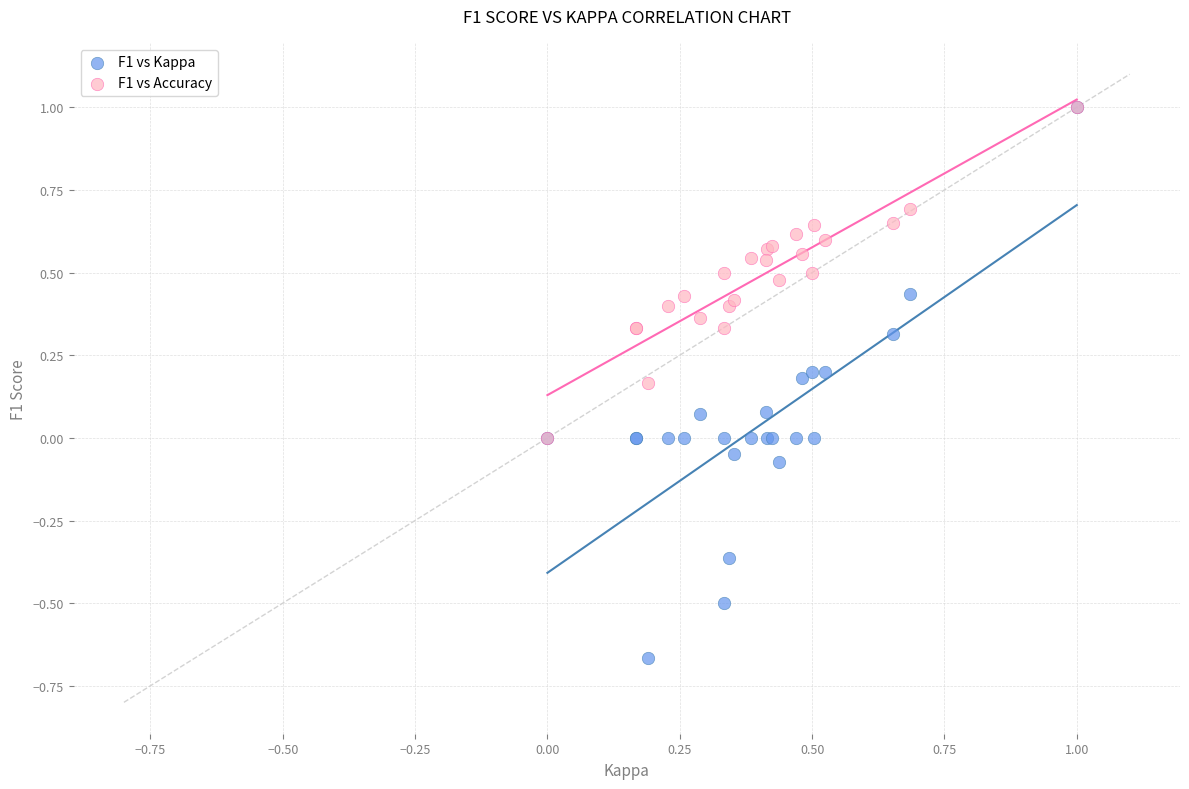

Which series has the largest Y range (max minus min)?

F1 vs Kappa